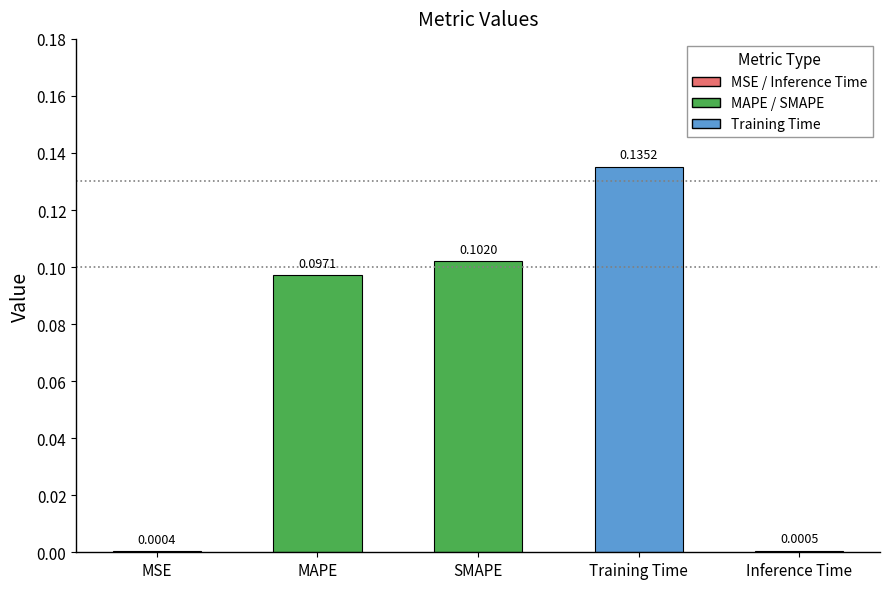

Between Inference Time and MAPE, which is larger?

MAPE